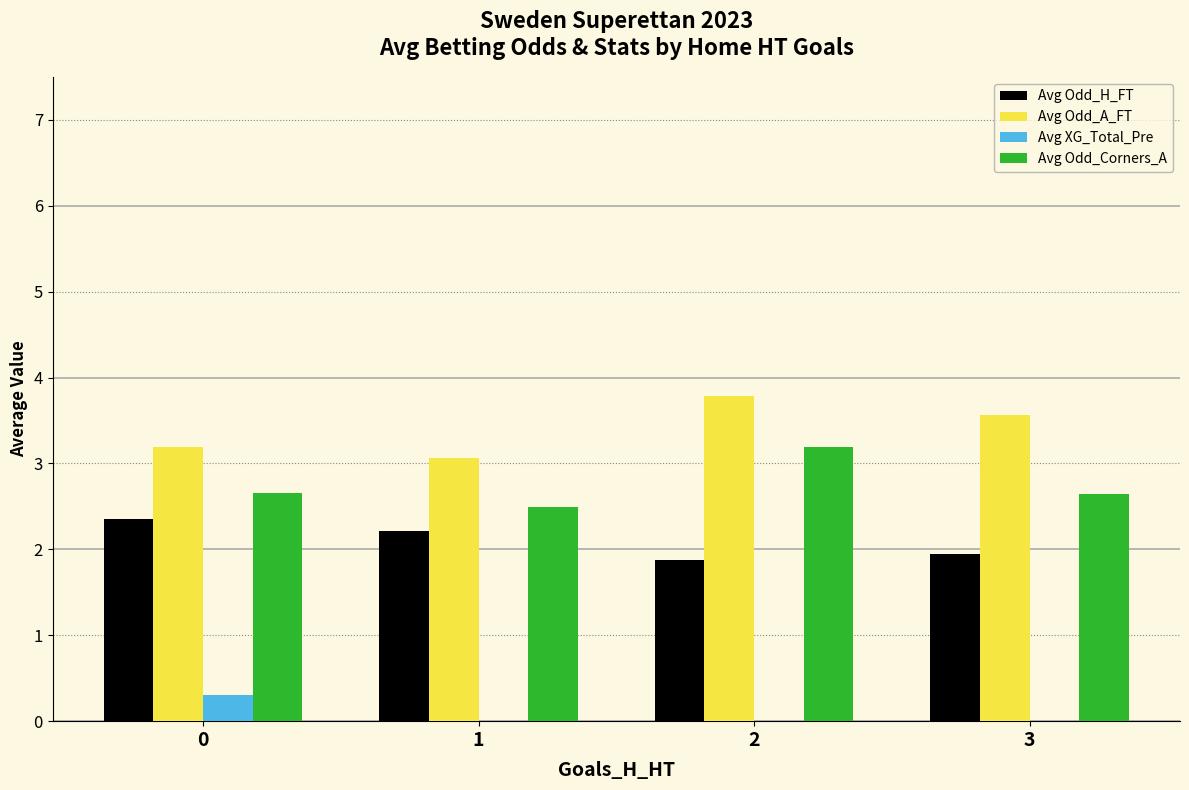

How many groups of bars are there?

4